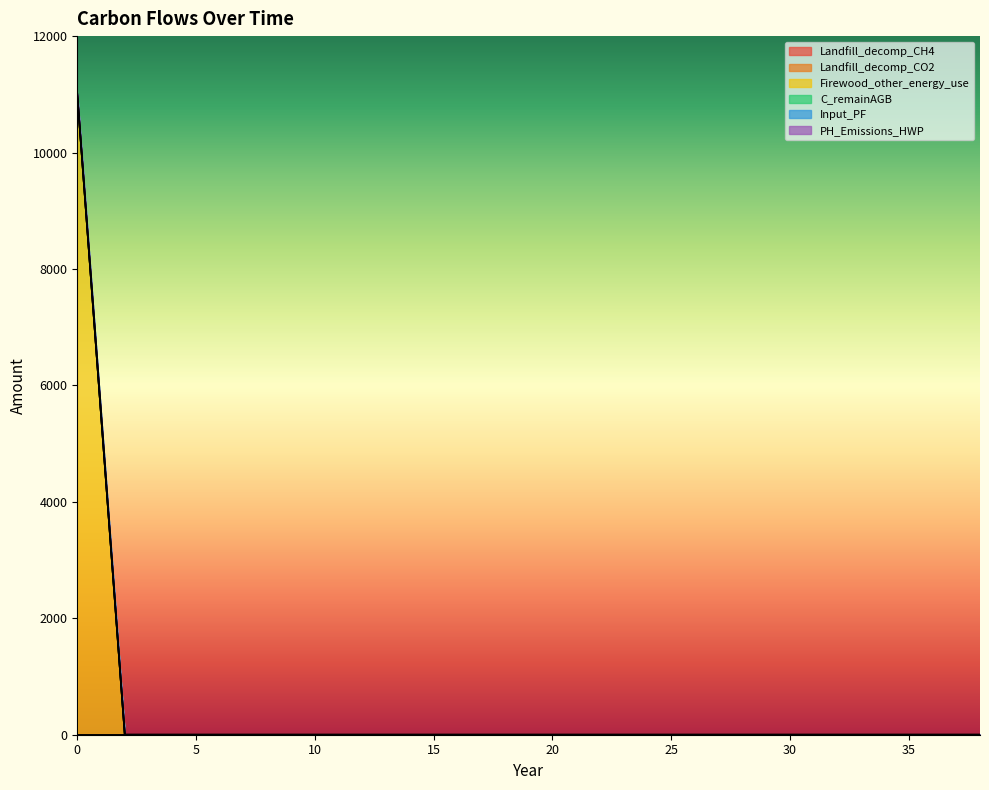

Rank the categories by PH_Emissions_HWP value from lowest to highest.

0, 2, 4, 6, 8, 10, 12, 14, 16, 18, 20, 22, 24, 26, 28, 30, 32, 34, 36, 38